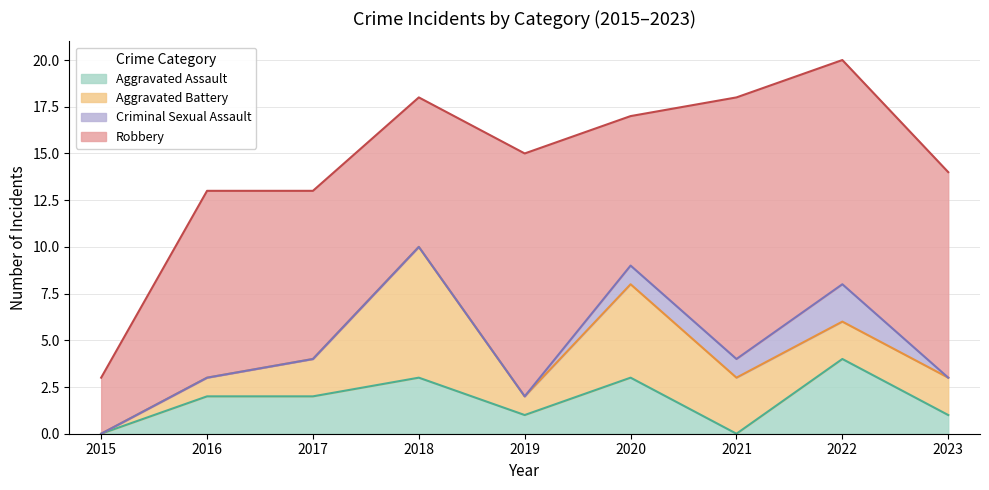

Between 2016 and 2023, which series saw the biggest shift?

Aggravated Assault